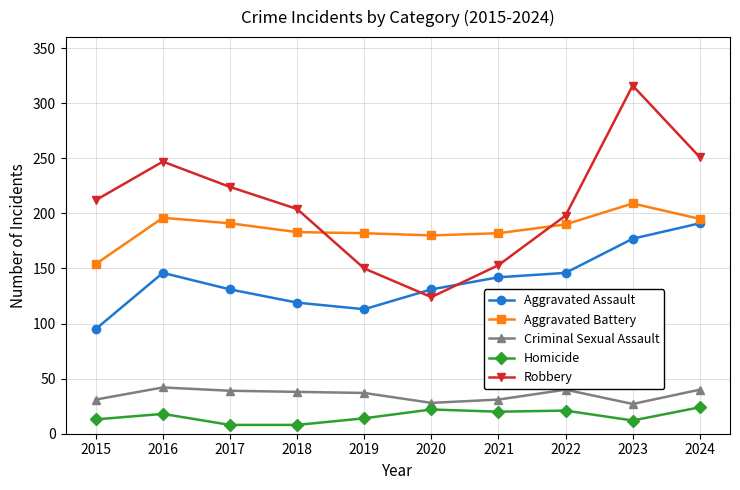

True or false: Aggravated Battery and Aggravated Assault intersect in this chart.

False